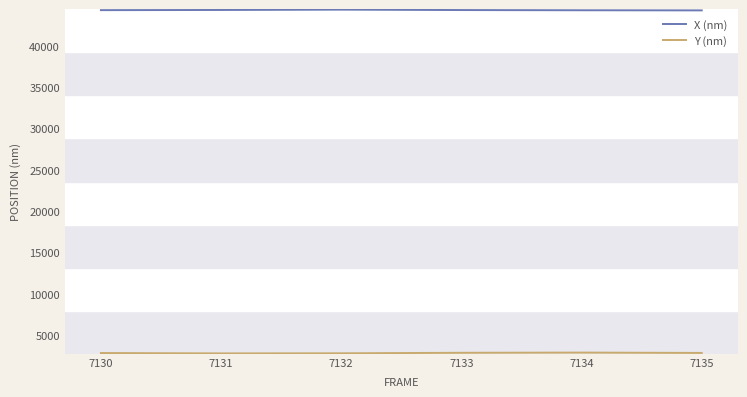

What is the greatest value displayed?

44373.1